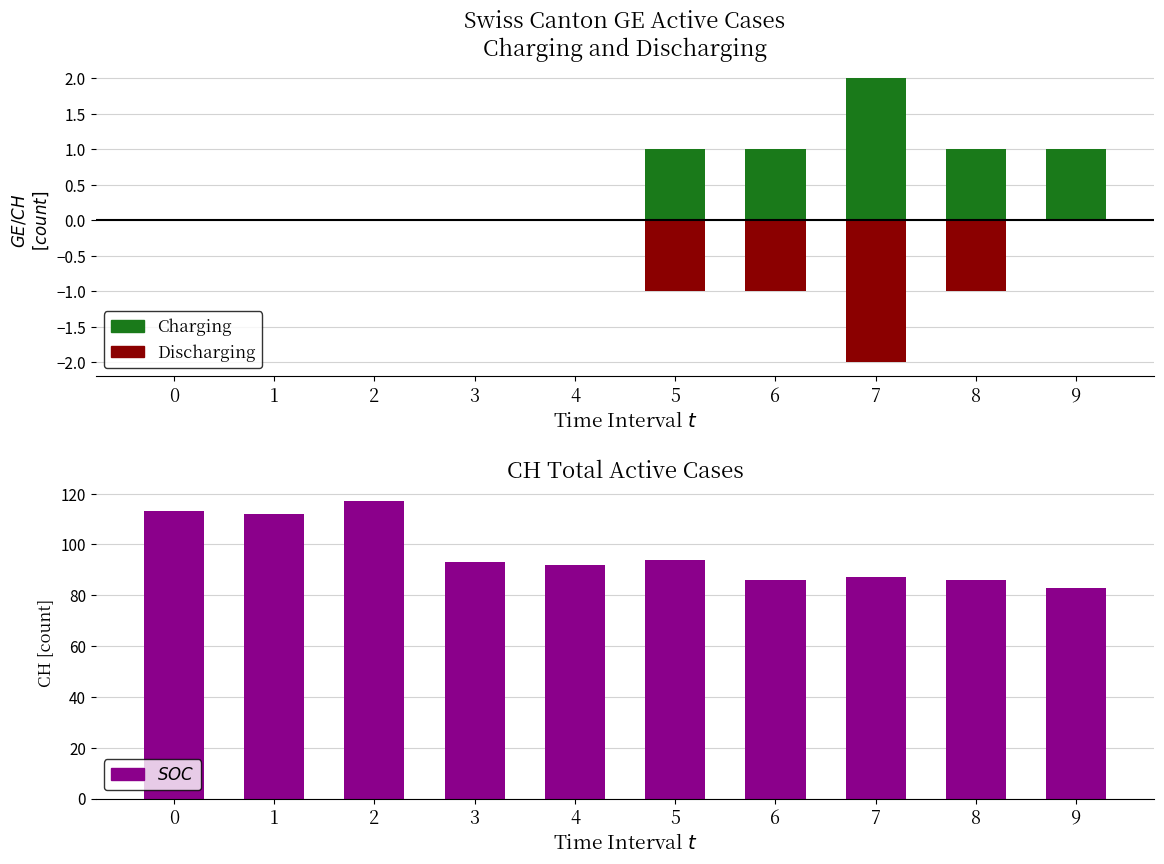

How many data points in Charging are above 1?

1